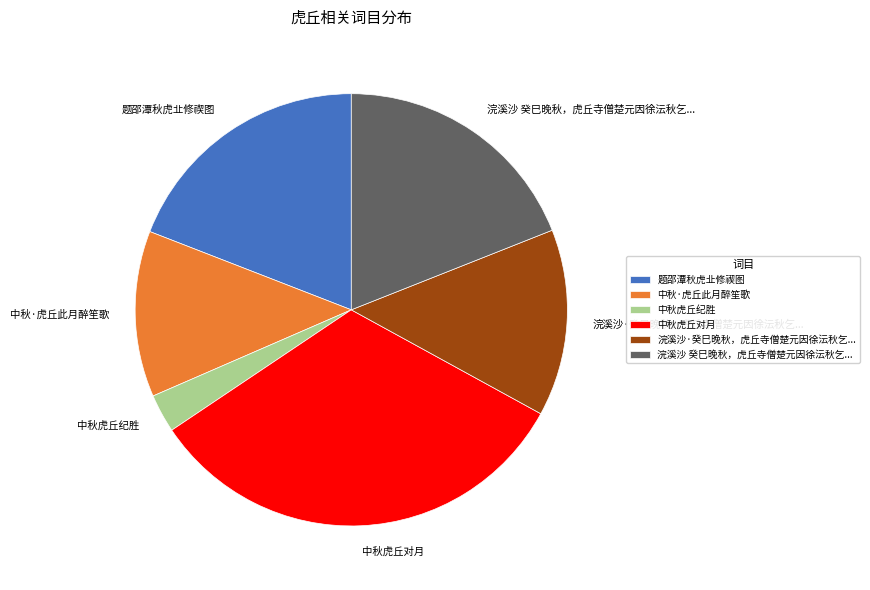

Which has a higher value, 题邵潭秋虎㐀修禊图 or 中秋虎丘对月?

中秋虎丘对月